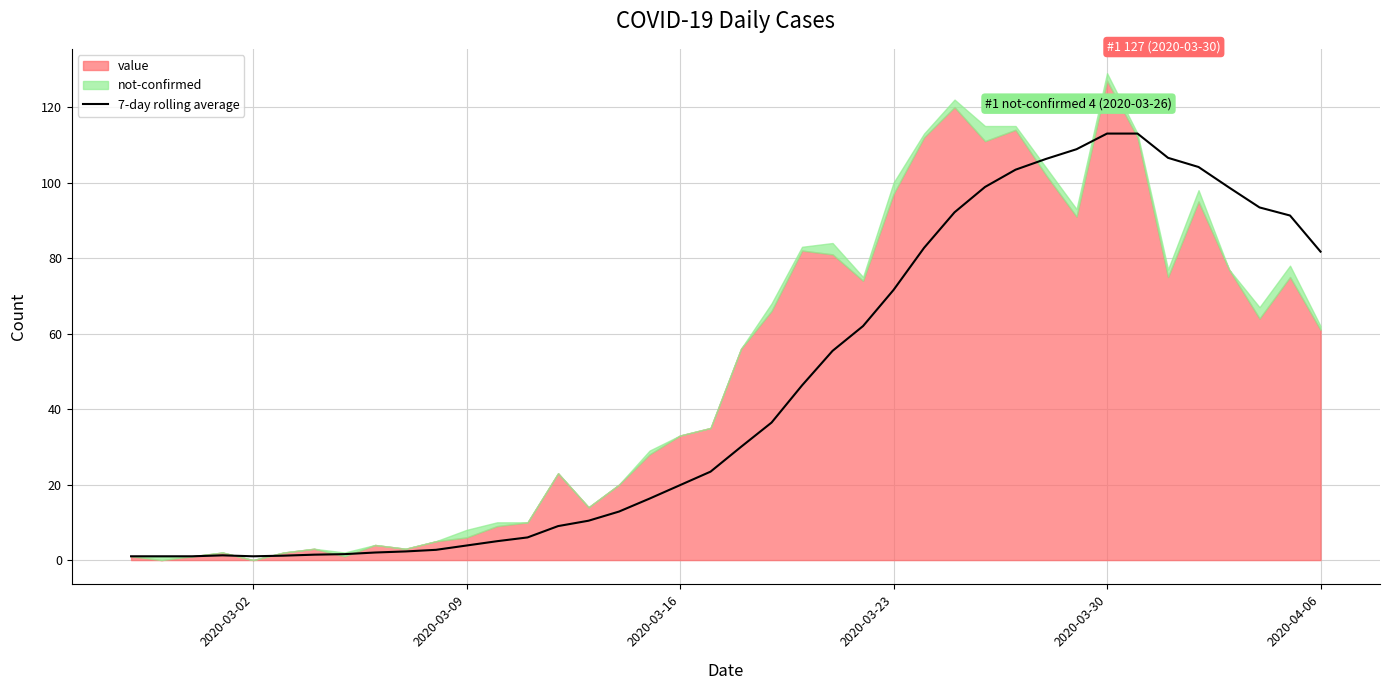

The 7-day rolling average series shows 3.9 at 2020-03-09. True or false?

True